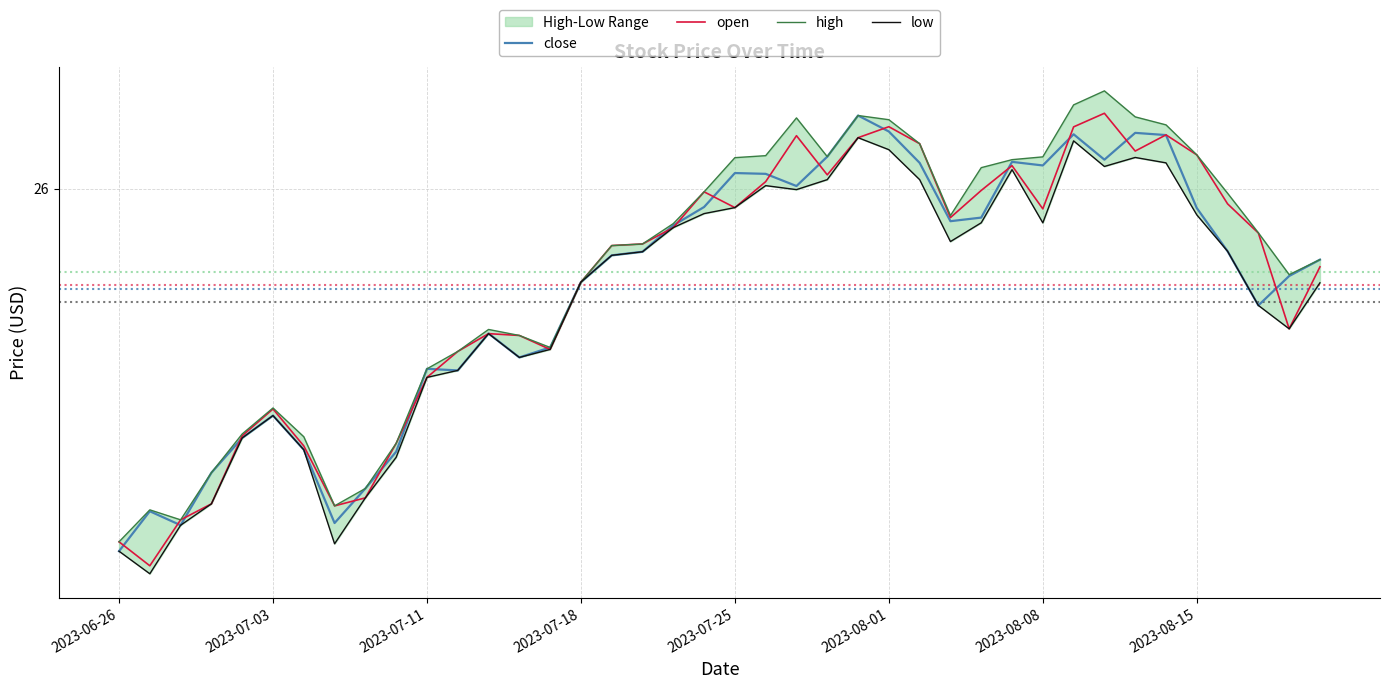

Is this an area chart (filled region under the line)?

No